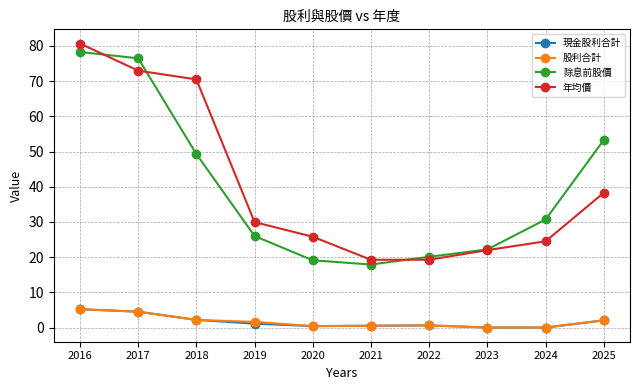

How many interior local valleys does the 年均價 series have?

1